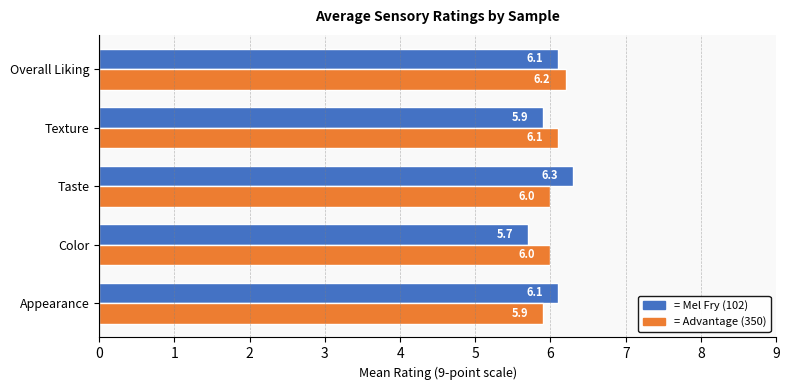

What is the total value across all series at Appearance?

12.0